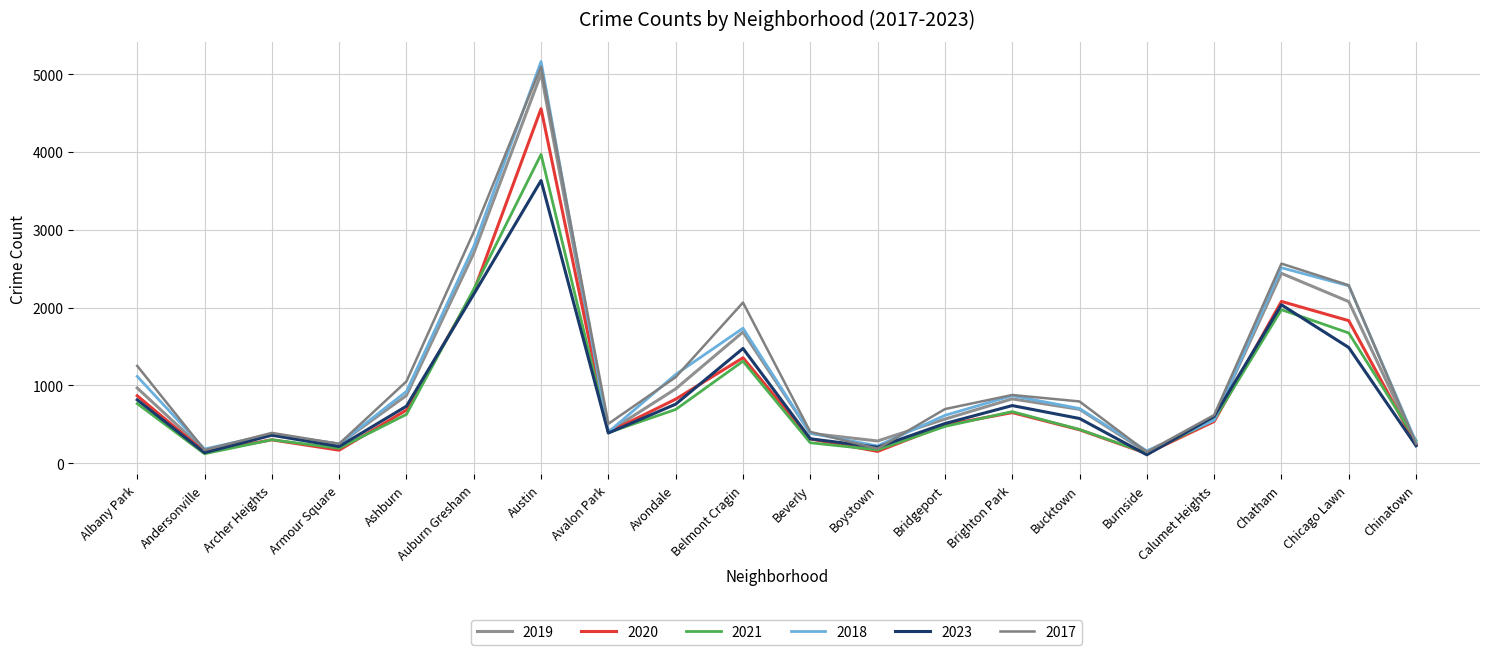

At which category does 2018 reach its first local peak?

Archer Heights